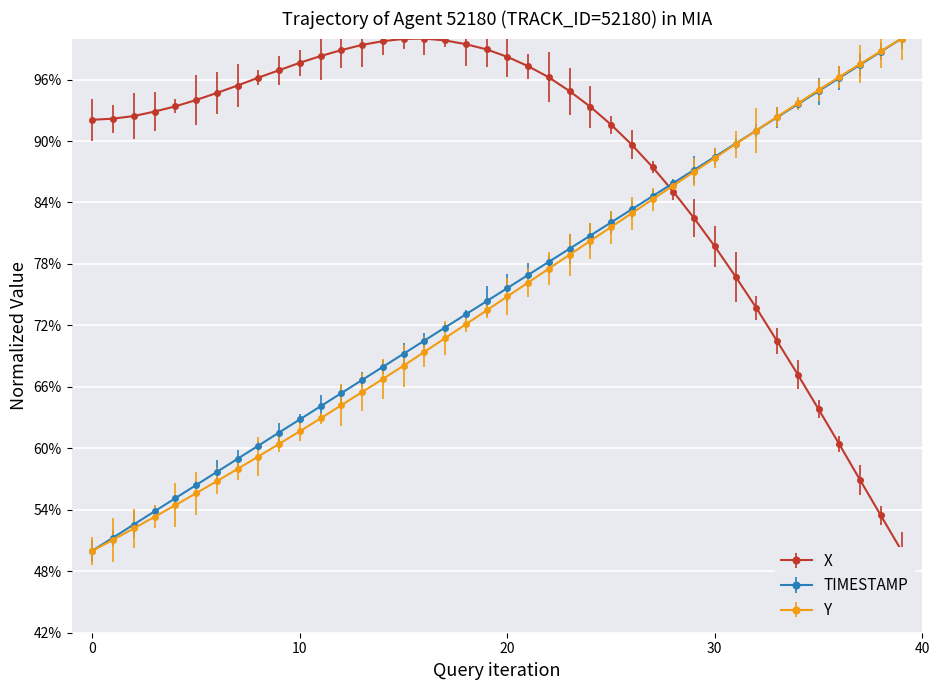

Which series has the widest spread of values?

X